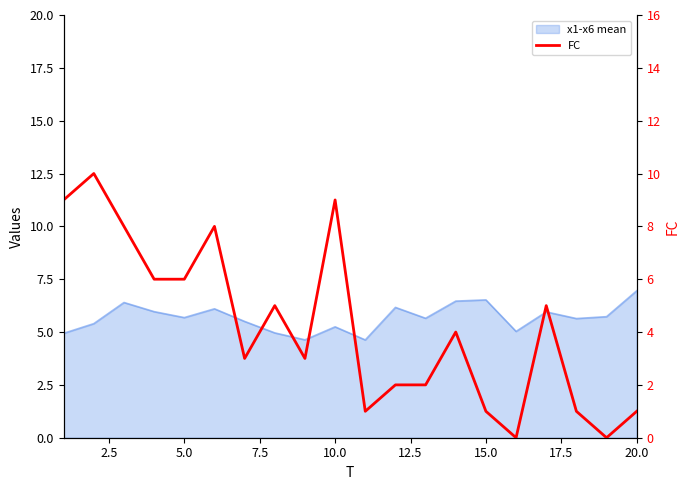

True or false: the data shows 6 at 18.

False